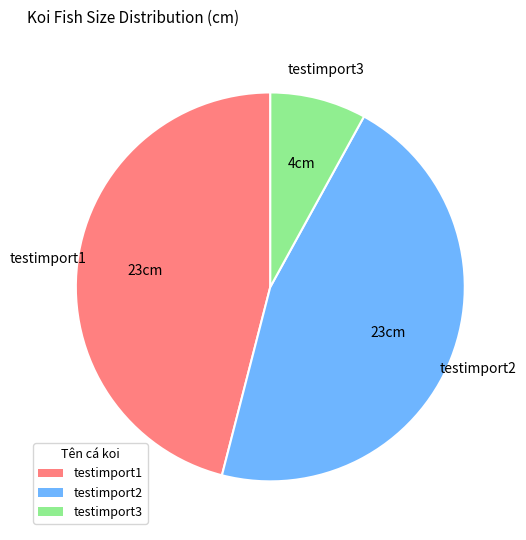

How many segments does this pie chart have?

3